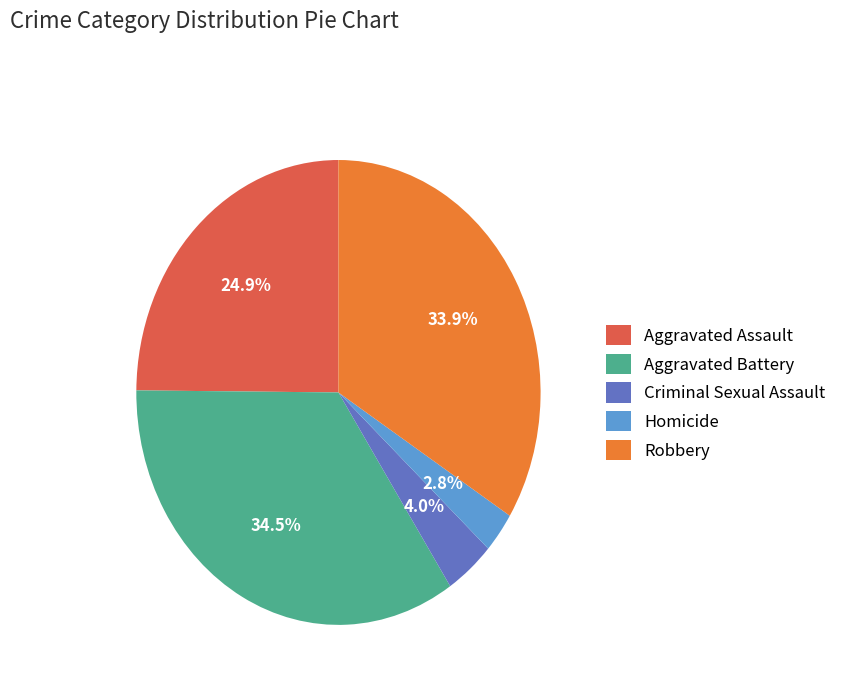

To the nearest percent, what is the difference between the Robbery and Aggravated Assault slice percentages?

9%